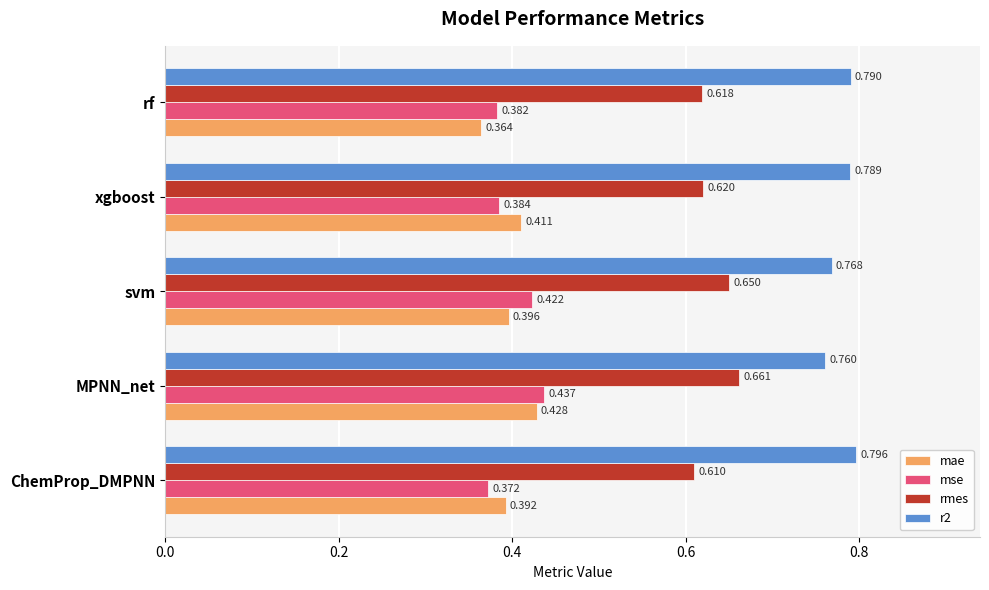

Which label corresponds to the largest value in the chart?

ChemProp_DMPNN